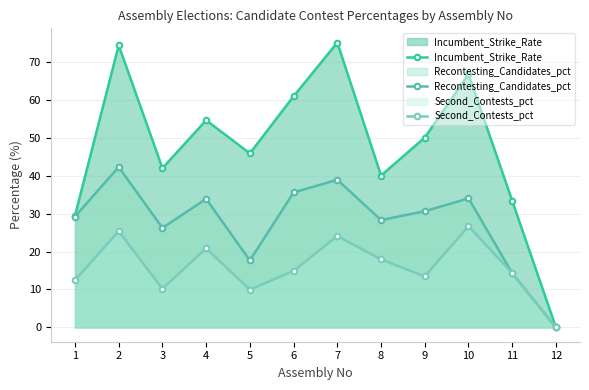

List the labels in order of Incumbent_Strike_Rate value, smallest first.

12, 1, 11, 8, 3, 5, 9, 4, 6, 10, 2, 7